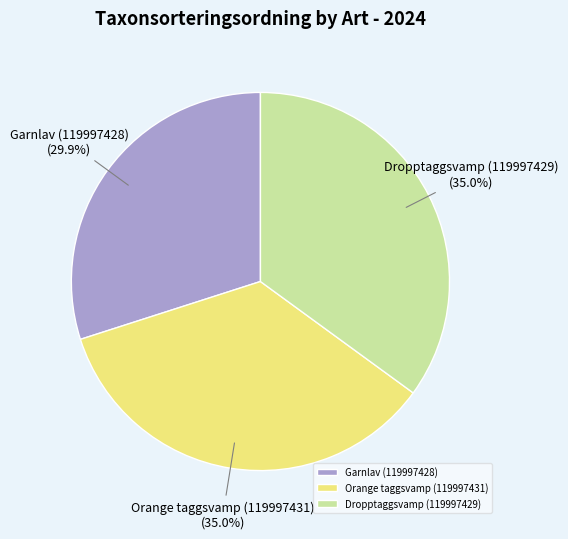

What is the ratio of the value at Orange taggsvamp (119997431) to the value at Dropptaggsvamp (119997429)?

1.0